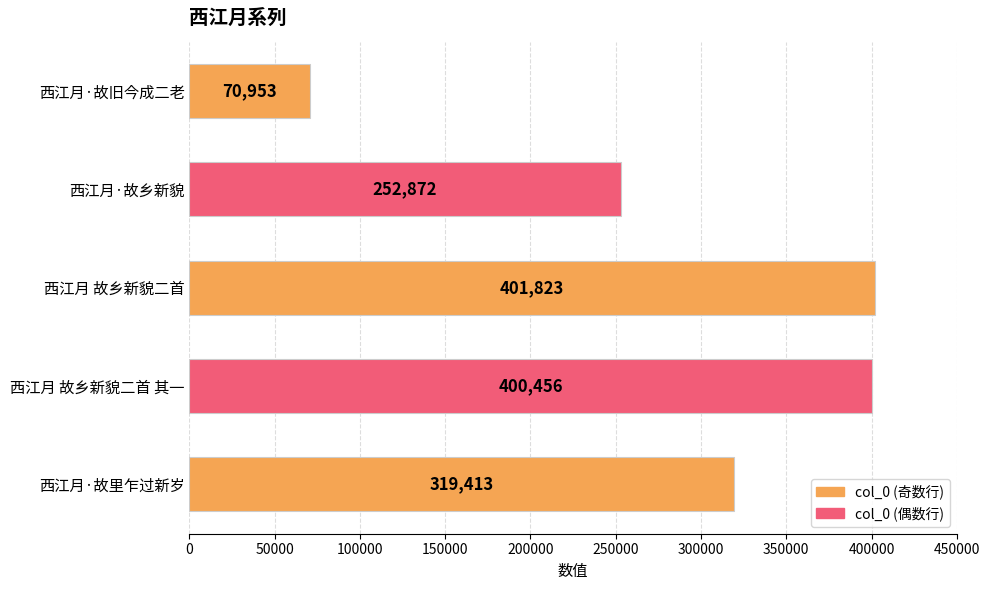

What is the change in value from 西江月·故旧今成二老 to 西江月·故里乍过新岁?

+248460